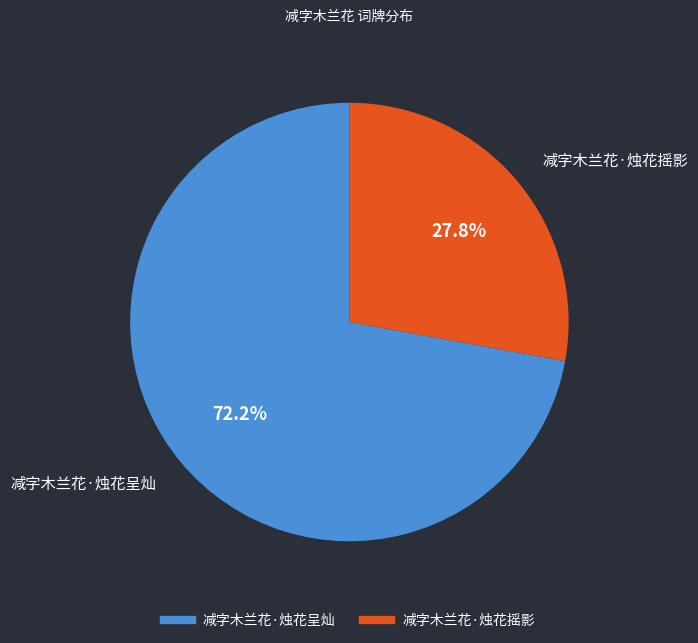

Combined, do 减字木兰花·烛花摇影 and 减字木兰花·烛花呈灿 account for over 50%?

Yes